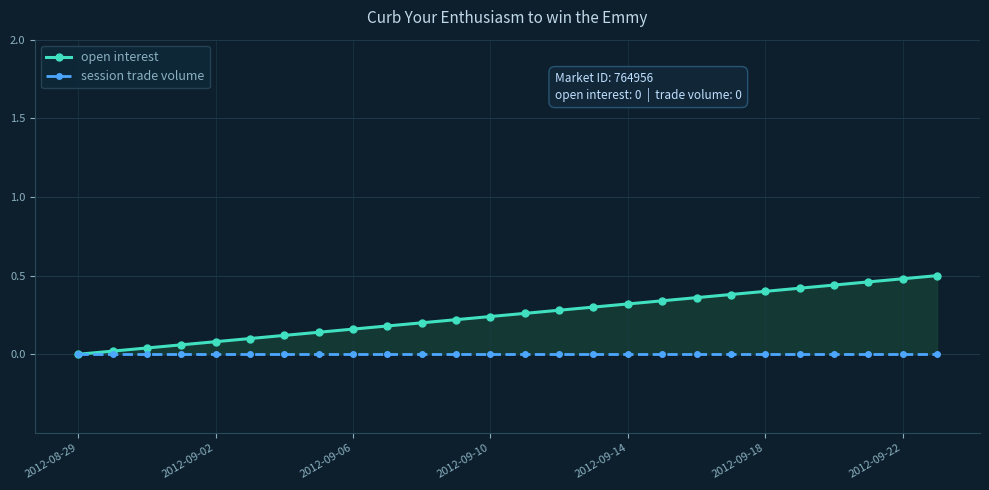

True or false: open interest has a value of 0.3 at 16.

True